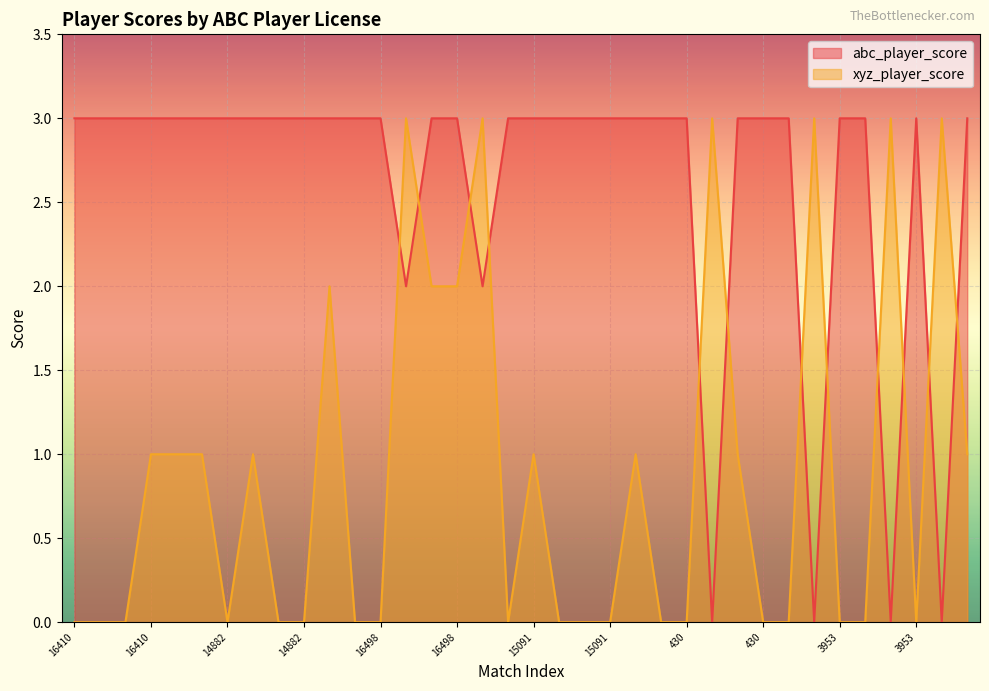

What is the label of the 16th point from the right?

13218